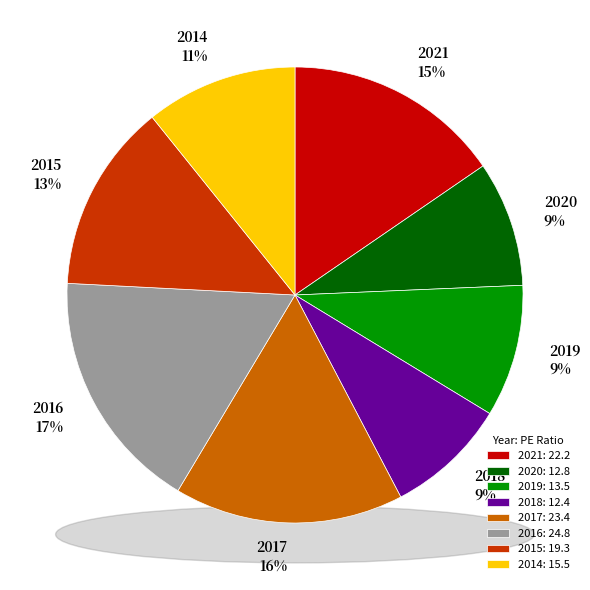

To the nearest percent, what portion does 2015 represent?

13%